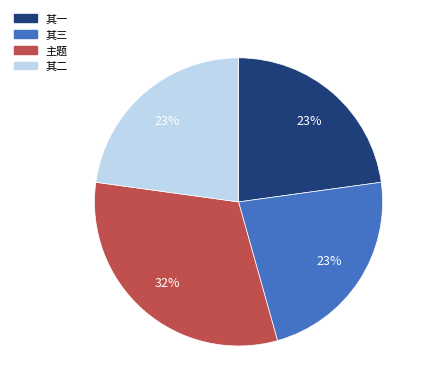

Combined, do 其一 and 主题 account for over 50%?

Yes